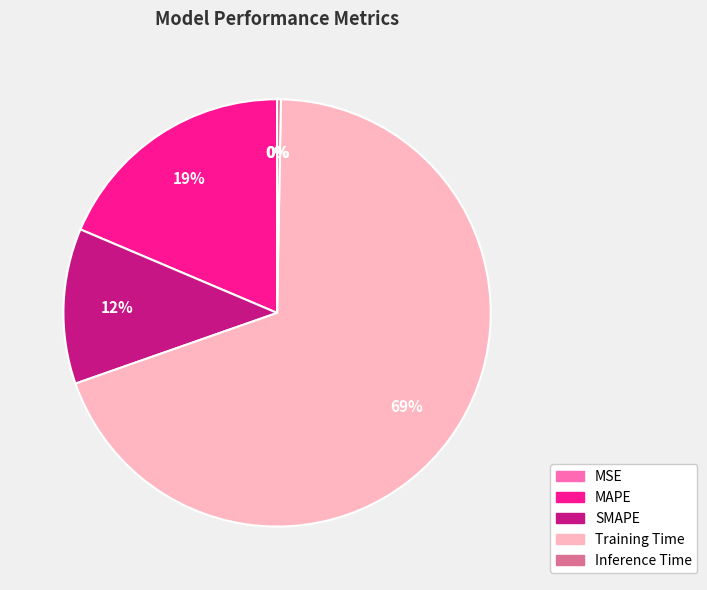

True or false: MAPE accounts for 10% of the total.

False